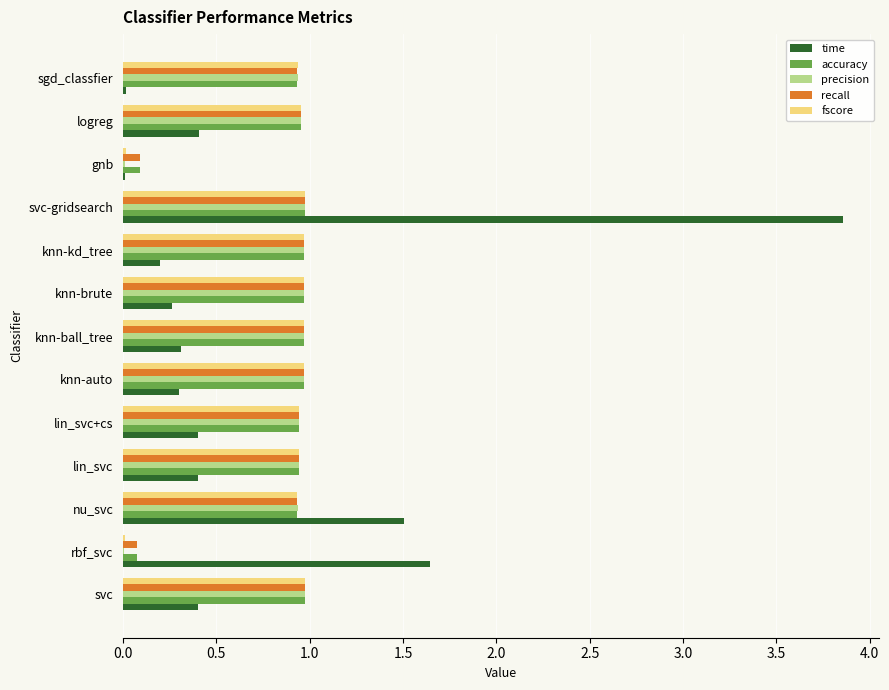

At which label is time closest to 1?

nu_svc